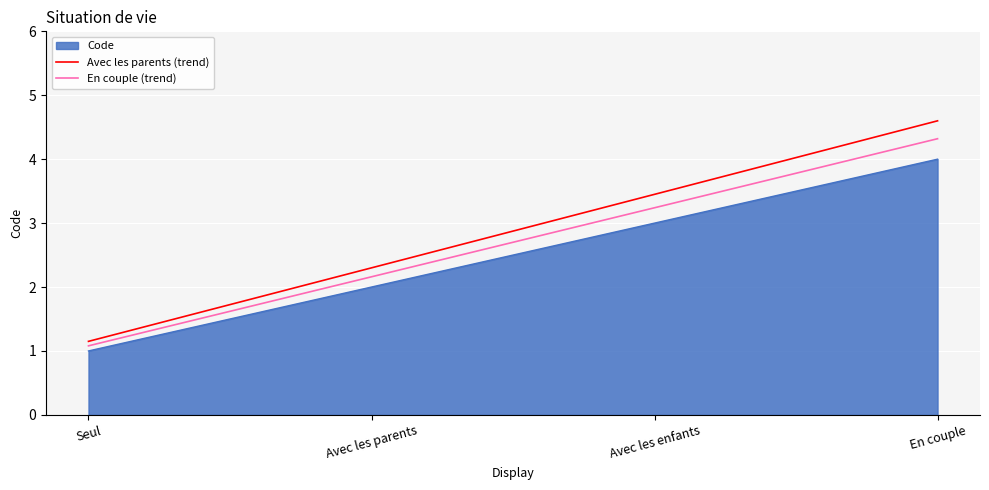

Between Avec les enfants and En couple, which series saw the biggest shift?

Avec les parents (trend)